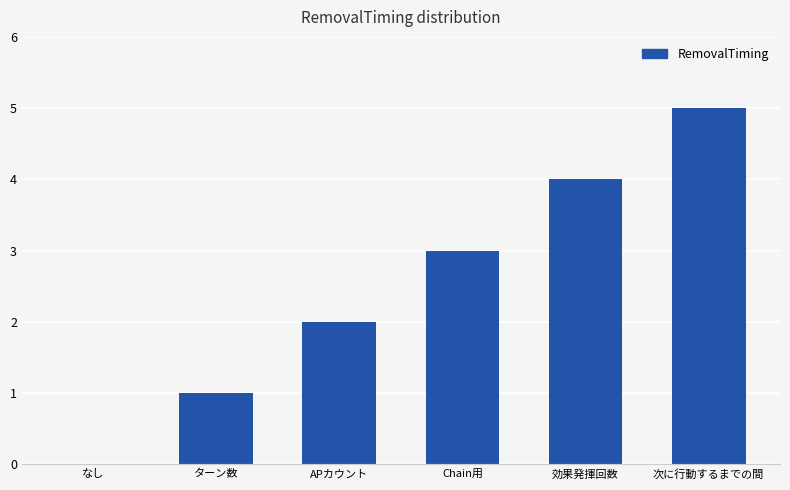

Which category has the highest value across all series?

次に行動するまでの間